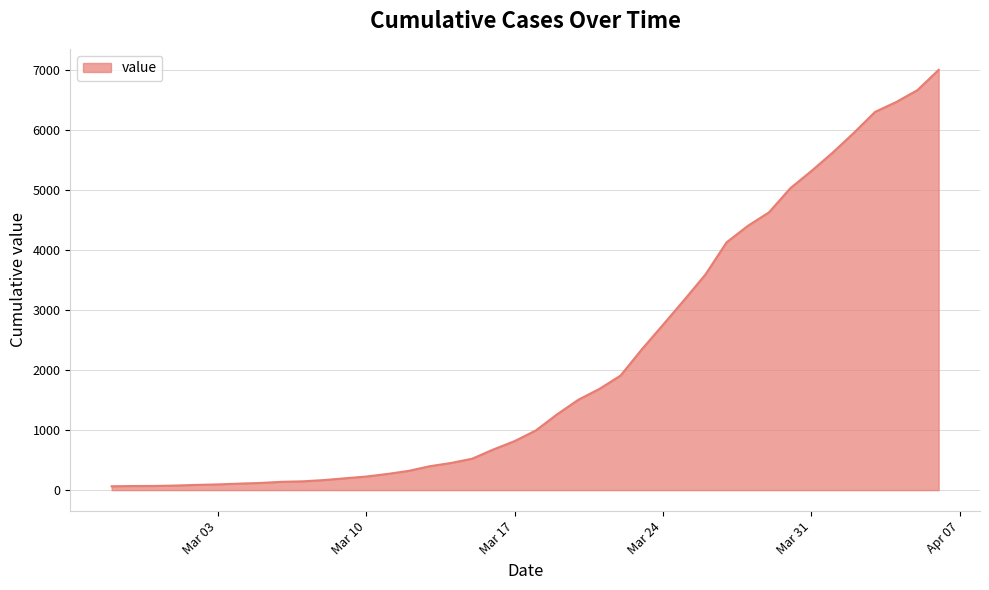

What is the maximum value shown in the chart?

7003